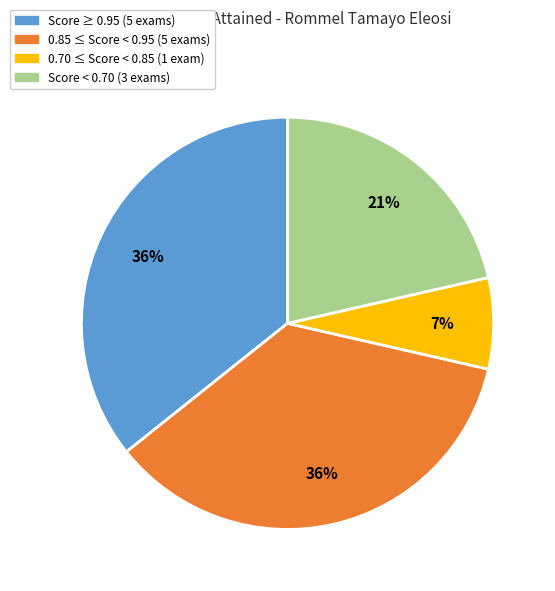

Which slice is the smallest?

0.70 ≤ Score < 0.85 (1 exam)